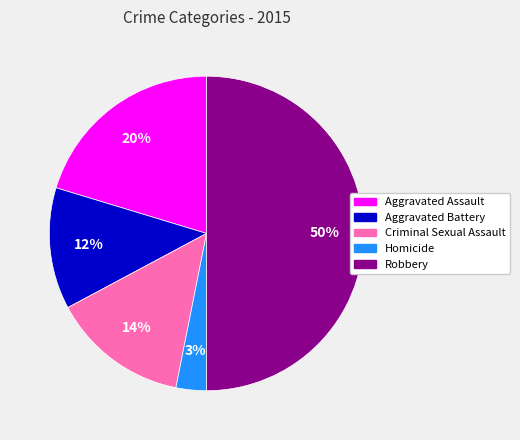

How many slices are in this pie chart?

5